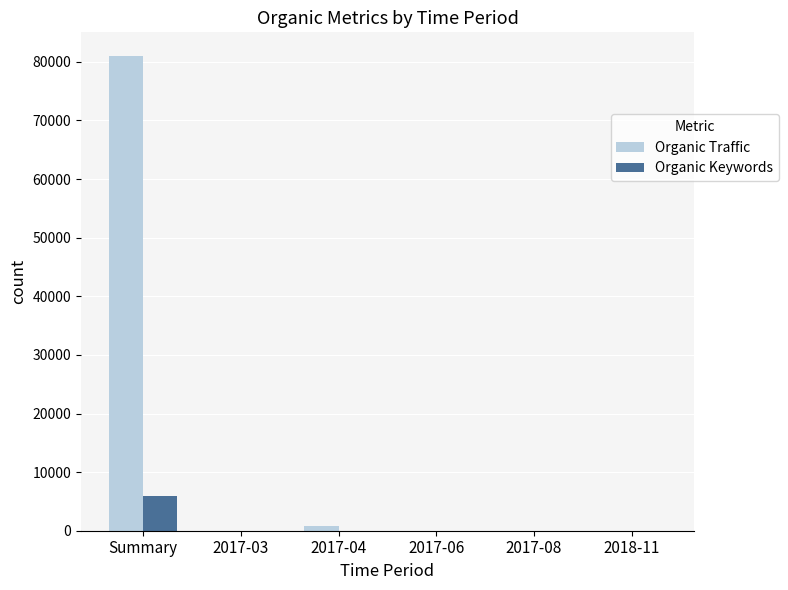

Which category has the highest value in the Organic Traffic series?

Summary